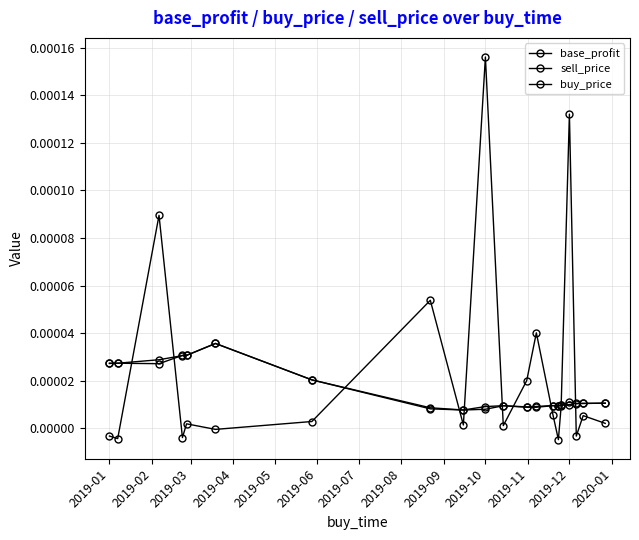

How many categories are shown in the chart?

20